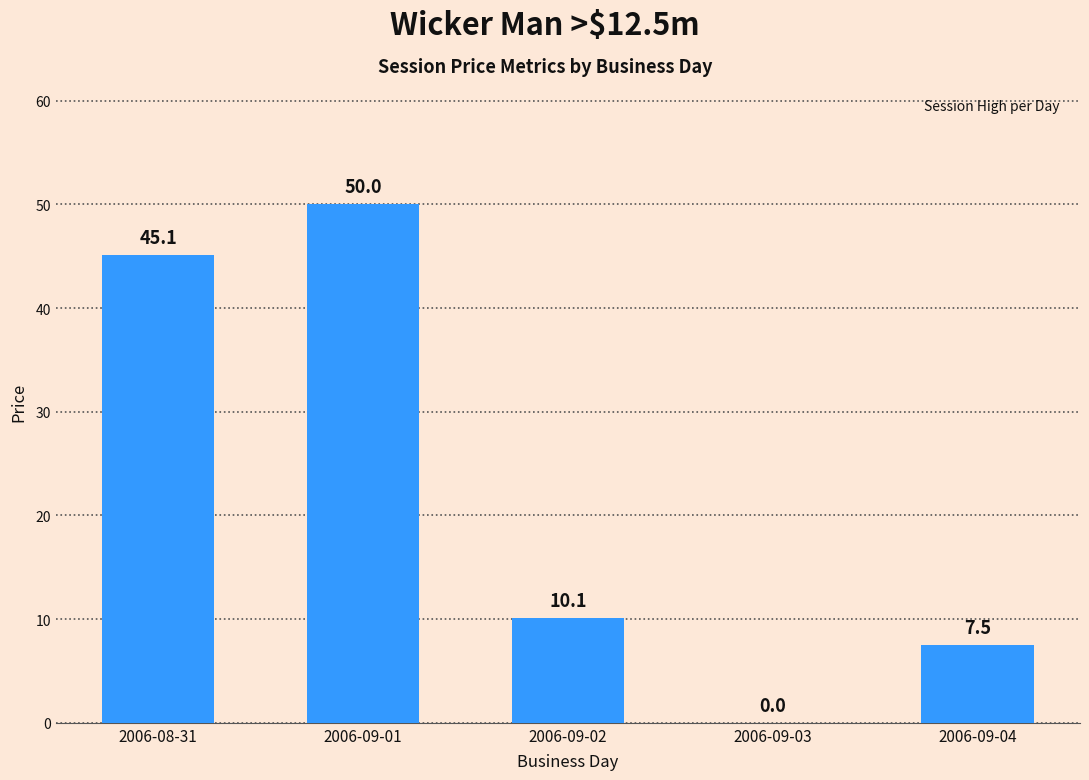

The value at 2006-09-04 is 12.8. True or false?

False